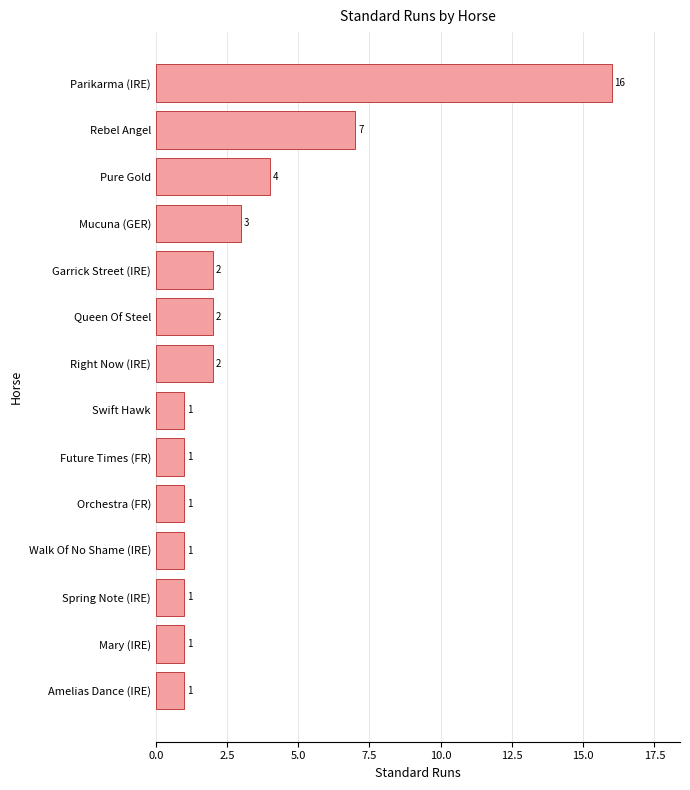

The chart shows a value of 1 at Mary (IRE). True or false?

True